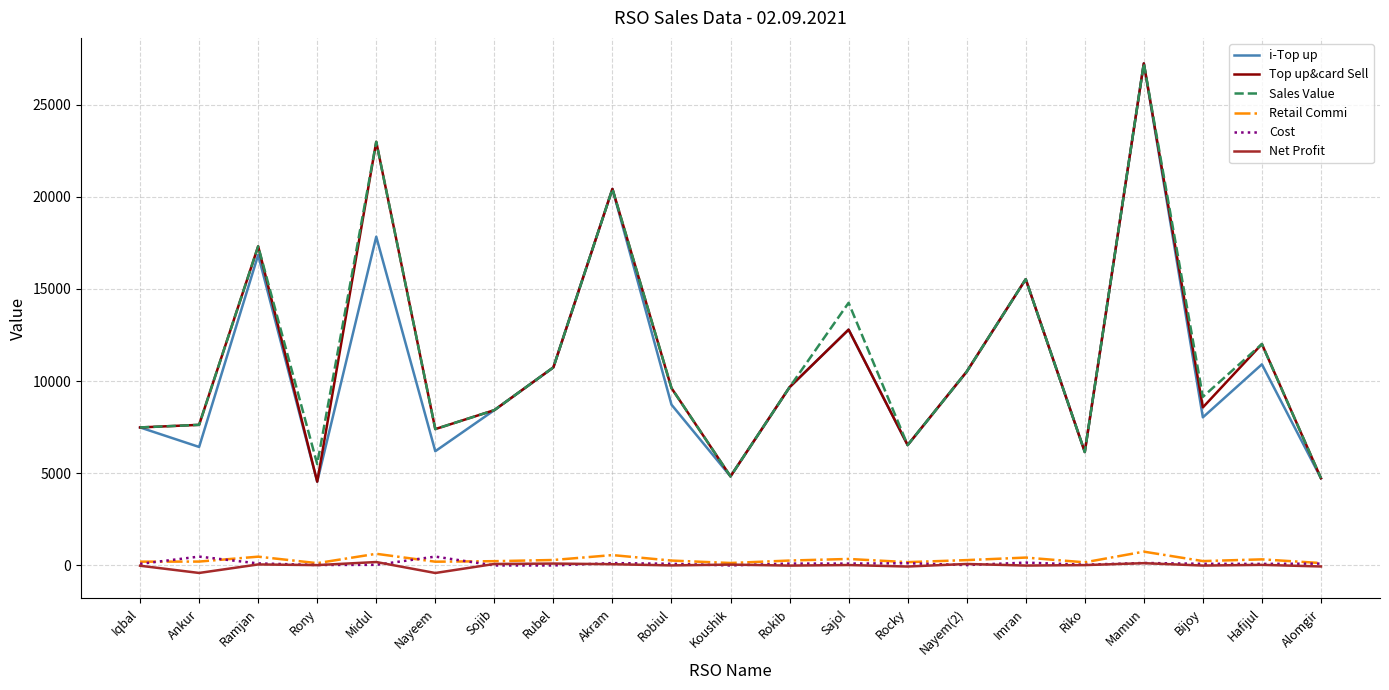

True or false: Top up&card Sell has a value of 11221.1 at Nayeem.

False